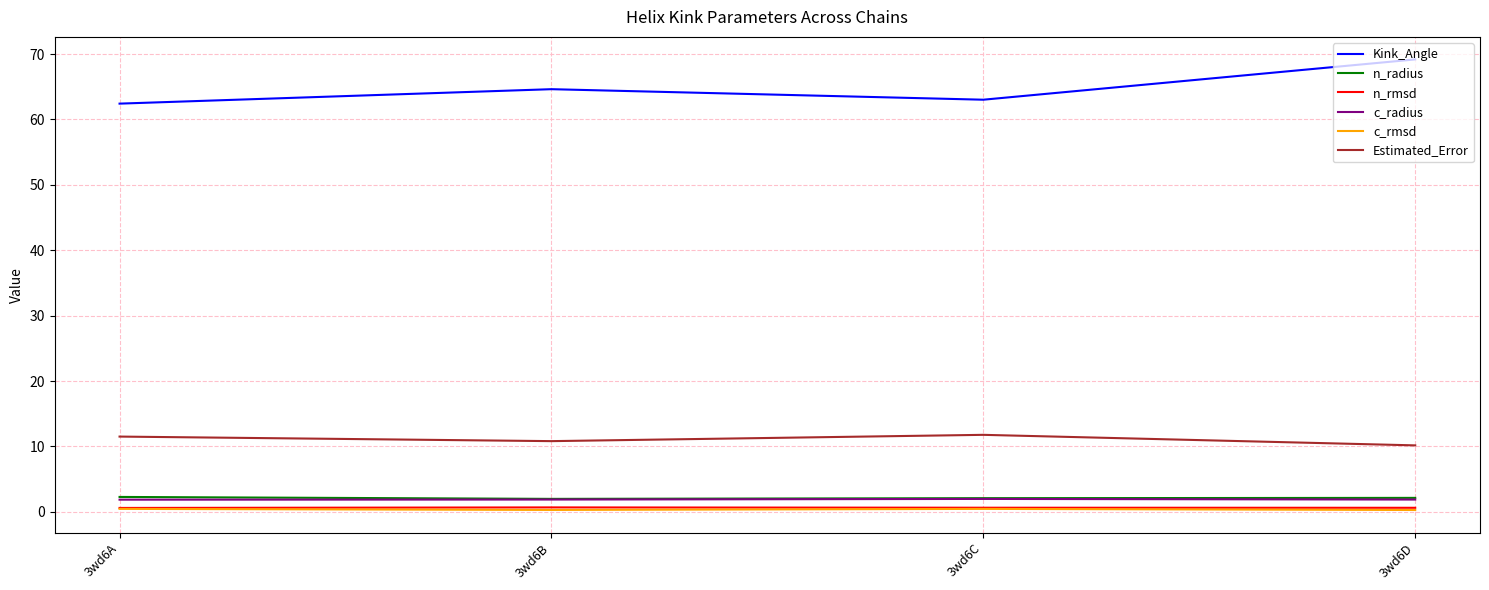

What is the average value of the c_radius series?

1.9